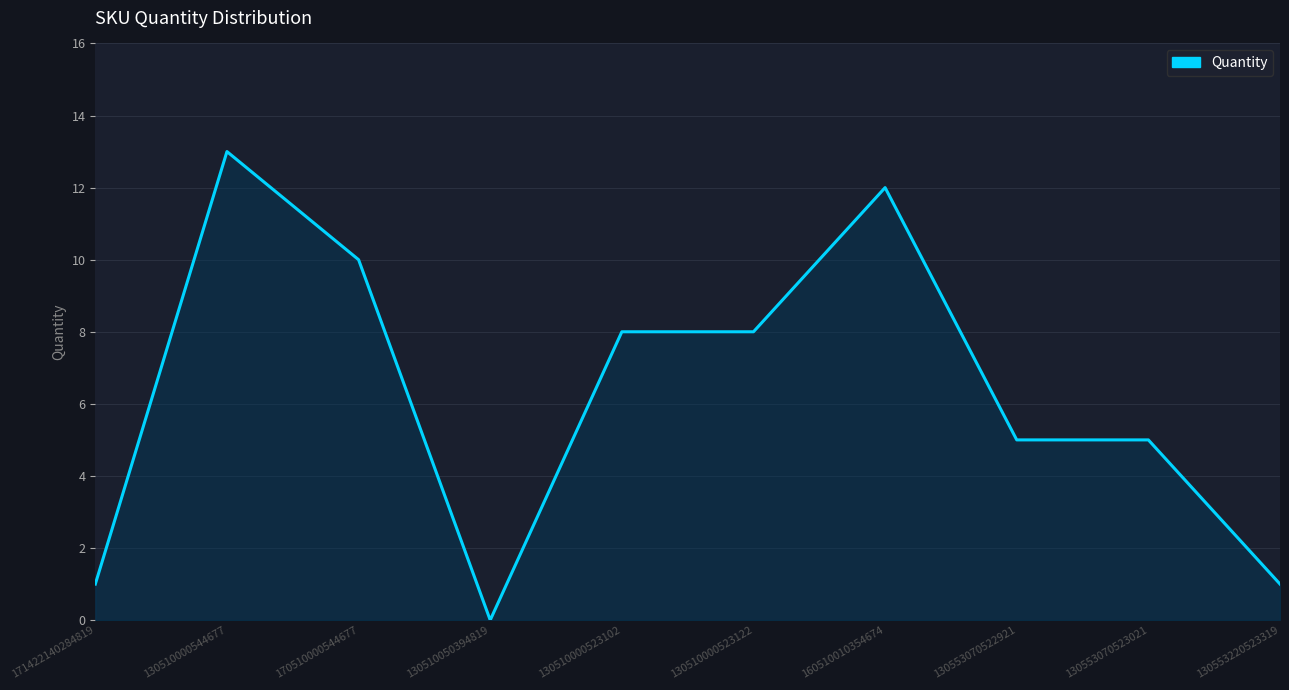

What position from the right is 130553070523021?

2